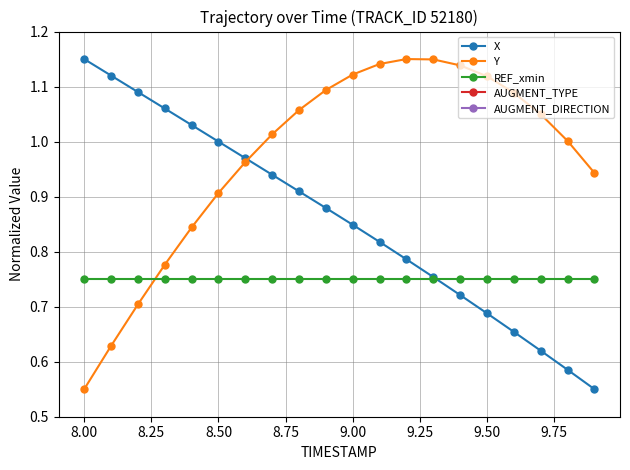

True or false: X and Y intersect in this chart.

True